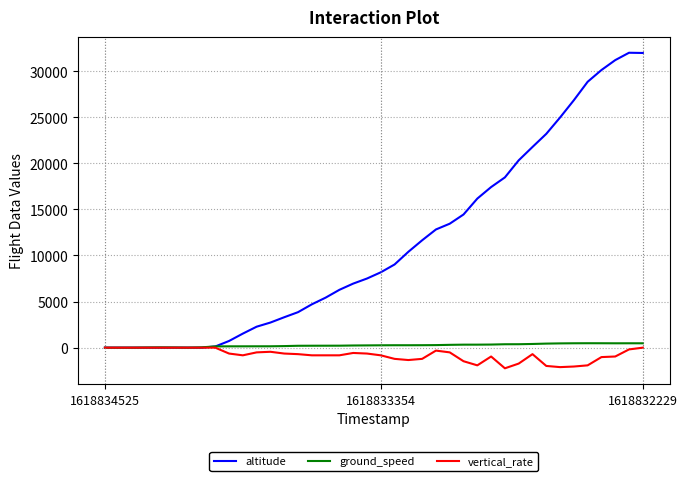

Which series has the largest total across all categories?

altitude